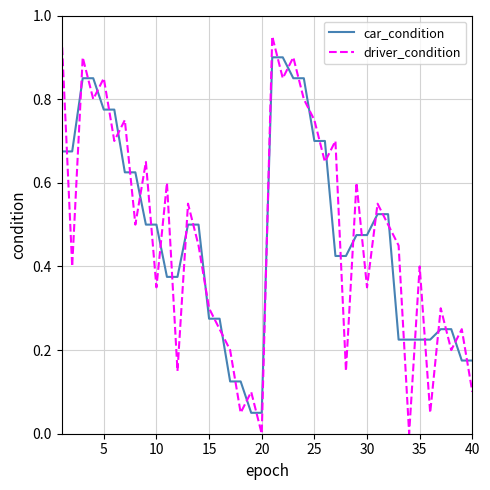

How many lines are shown in the chart?

2